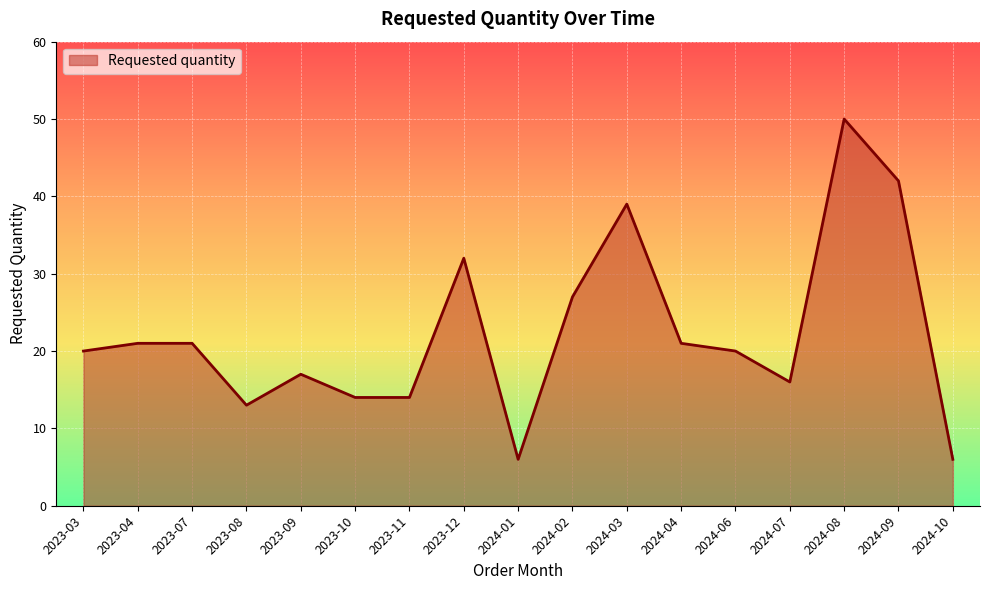

What is the difference between the maximum and minimum values?

44